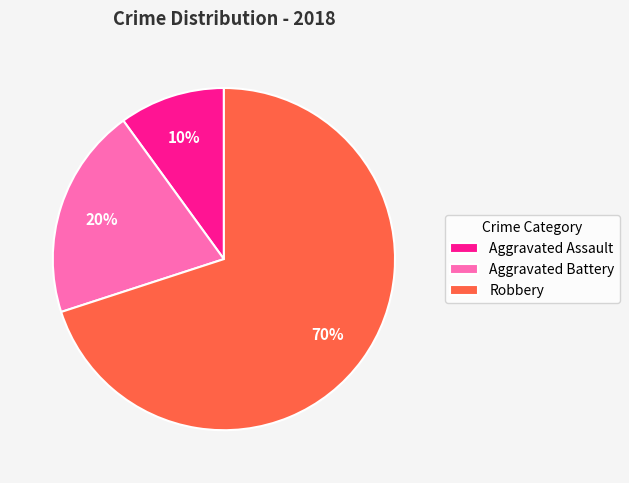

Which has a higher value, Aggravated Assault or Robbery?

Robbery